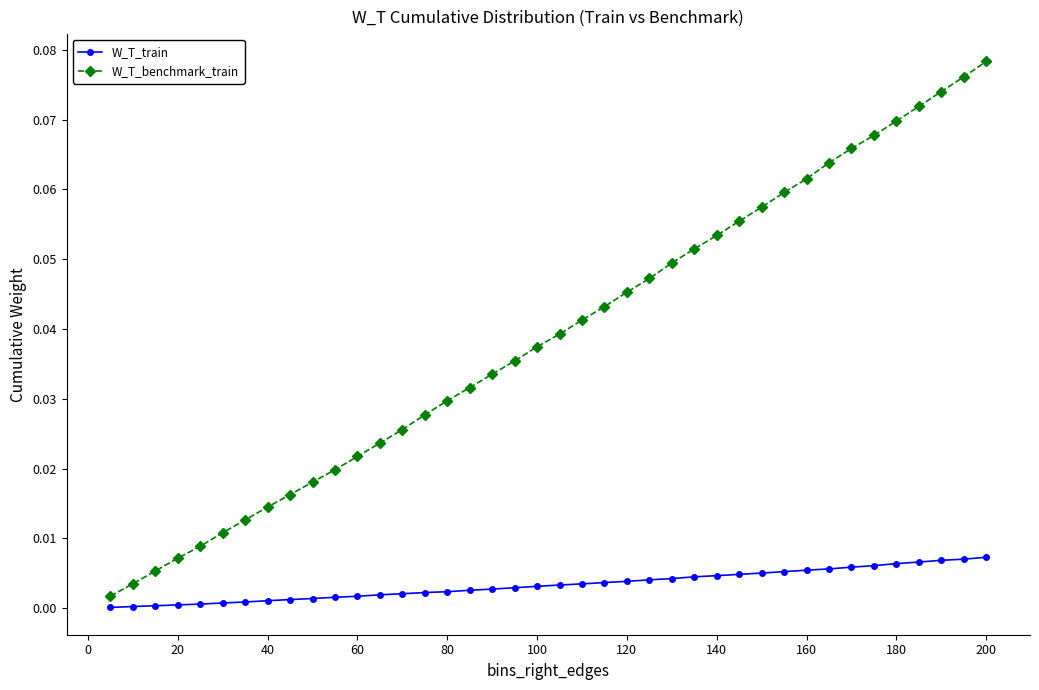

Which series has the largest total across all categories?

W_T_benchmark_train